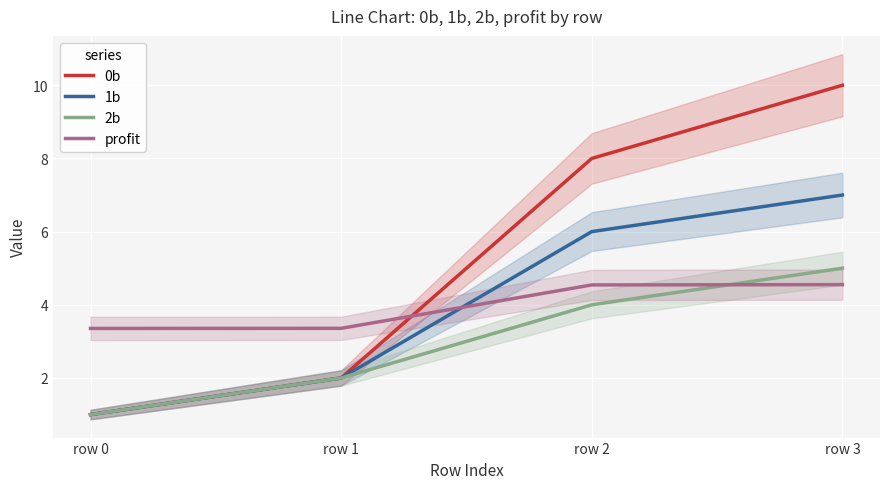

Rank the series by their maximum value, from lowest to highest.

profit, 2b, 1b, 0b